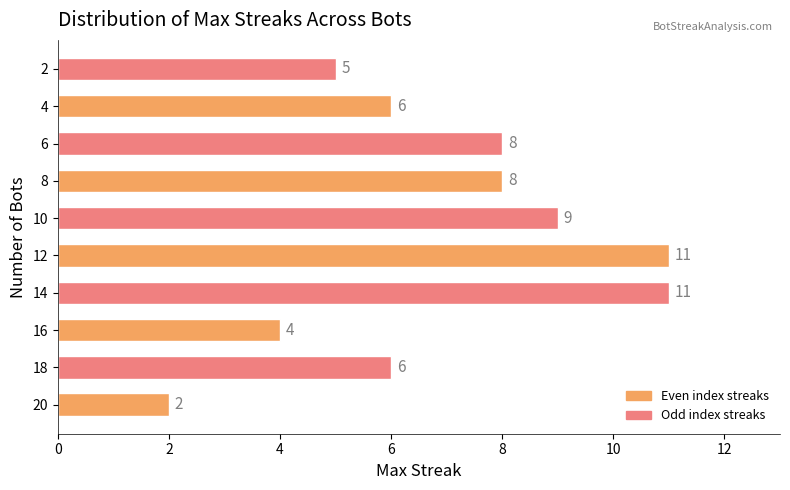

How many data points are less than 8?

5